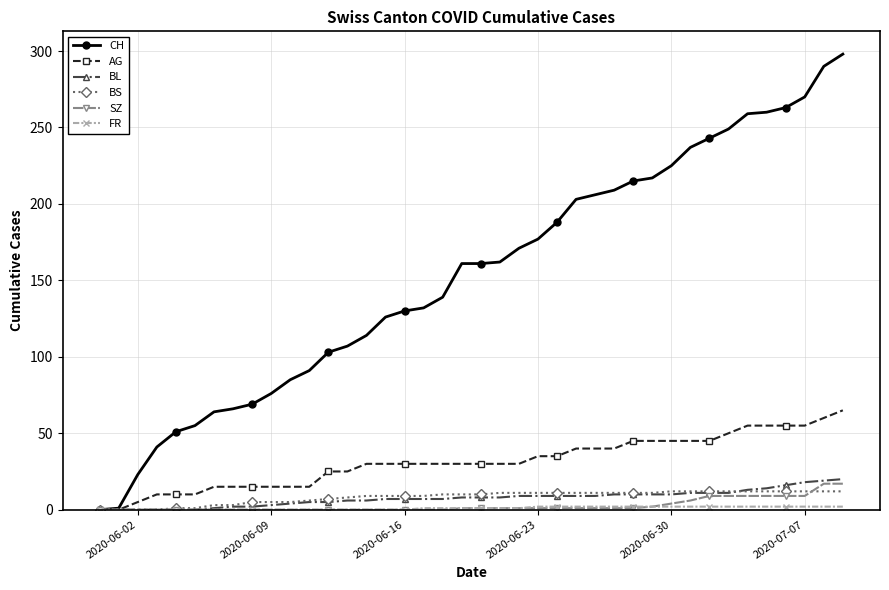

Which series has the largest range (max minus min)?

CH